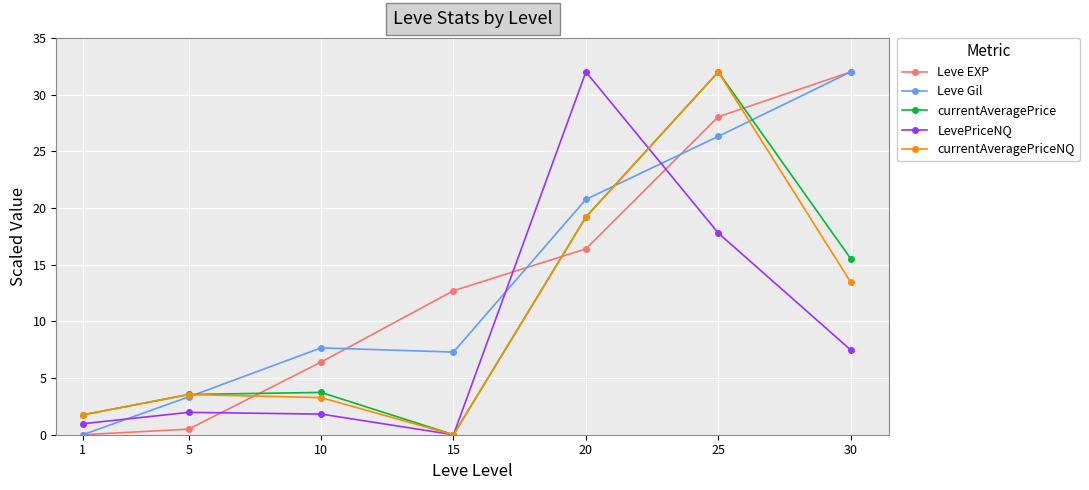

At how many categories does at least one series exceed 15?

3